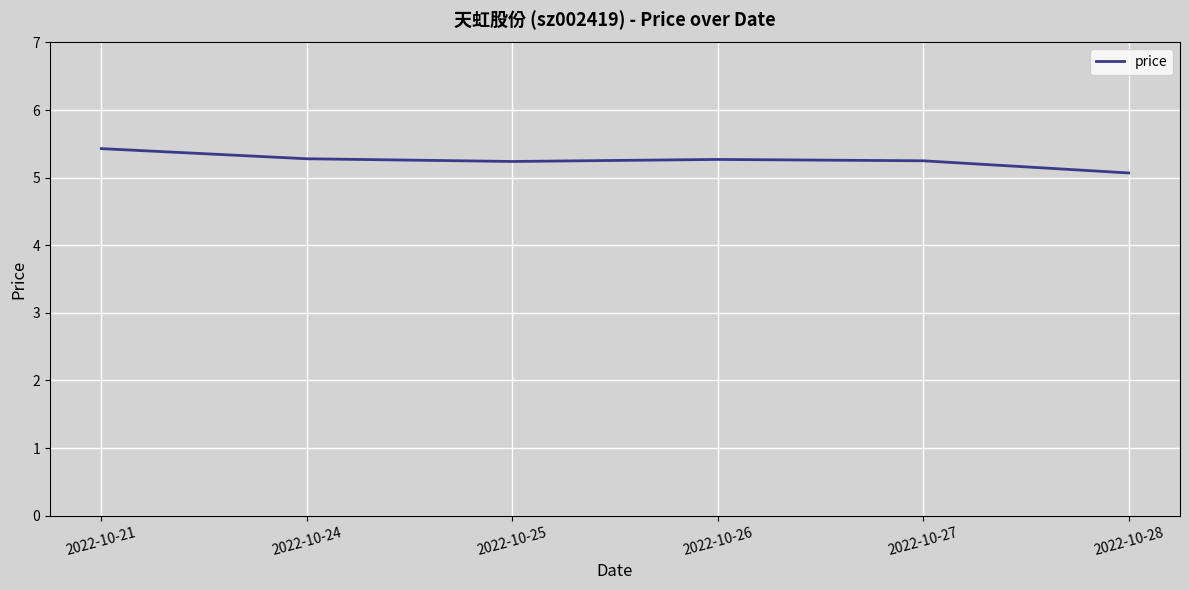

At which category does the chart reach its peak across all series?

2022-10-21